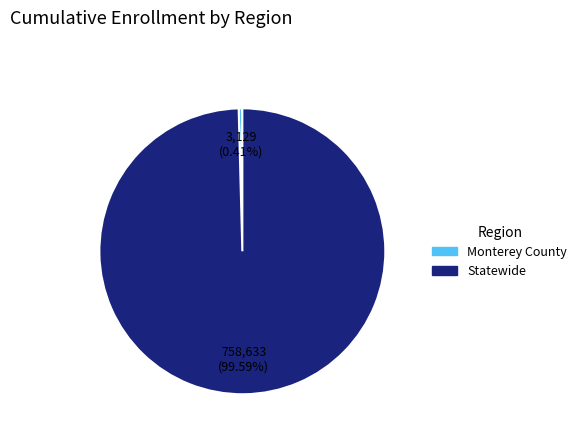

Which category has the biggest portion of the pie?

Statewide